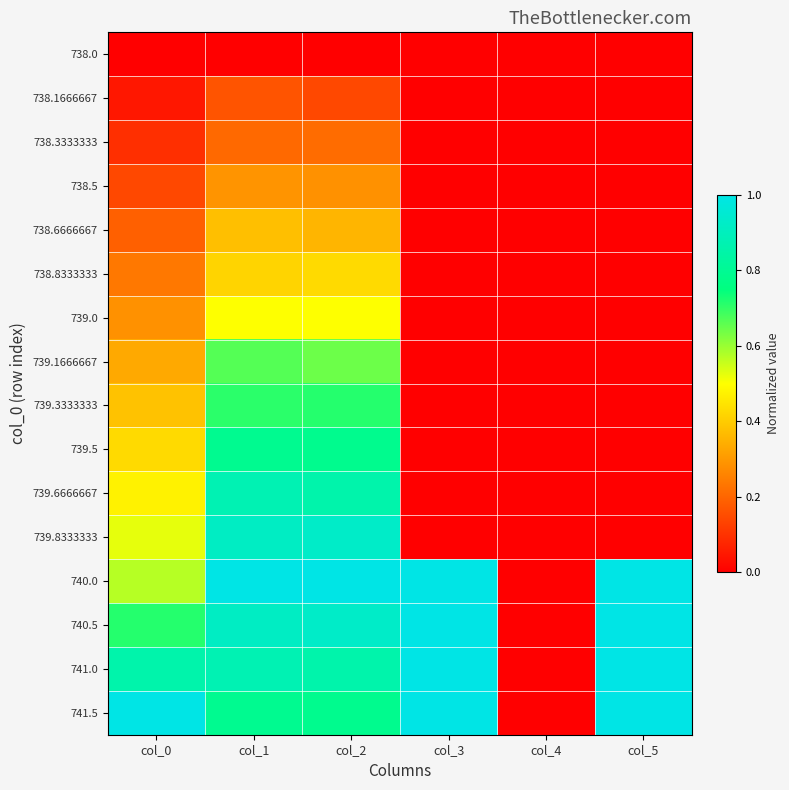

How many distinct data groups are displayed?

16